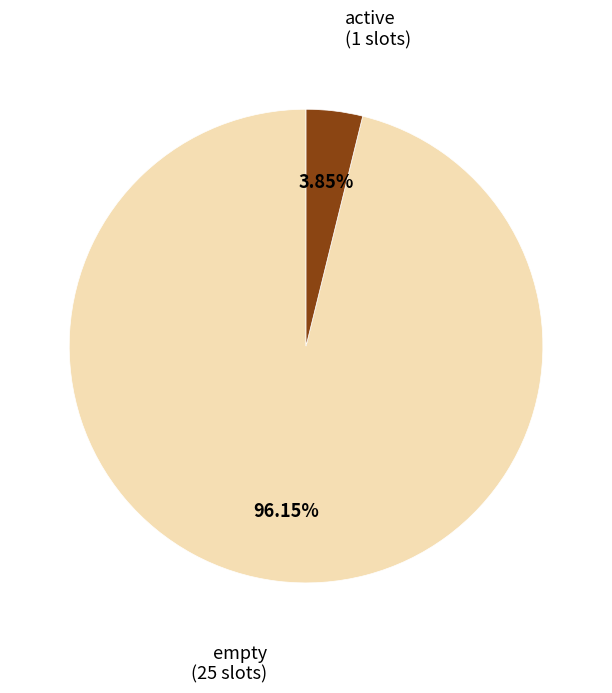

Count the number of slices in the pie.

2